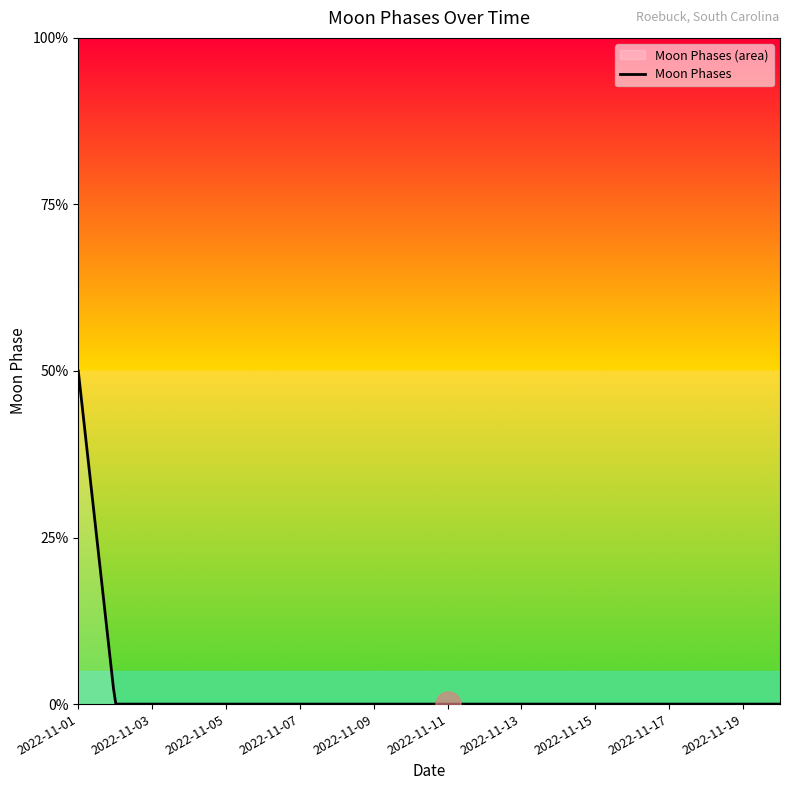

The chart shows a value of 0 at 2022-11-20. True or false?

True